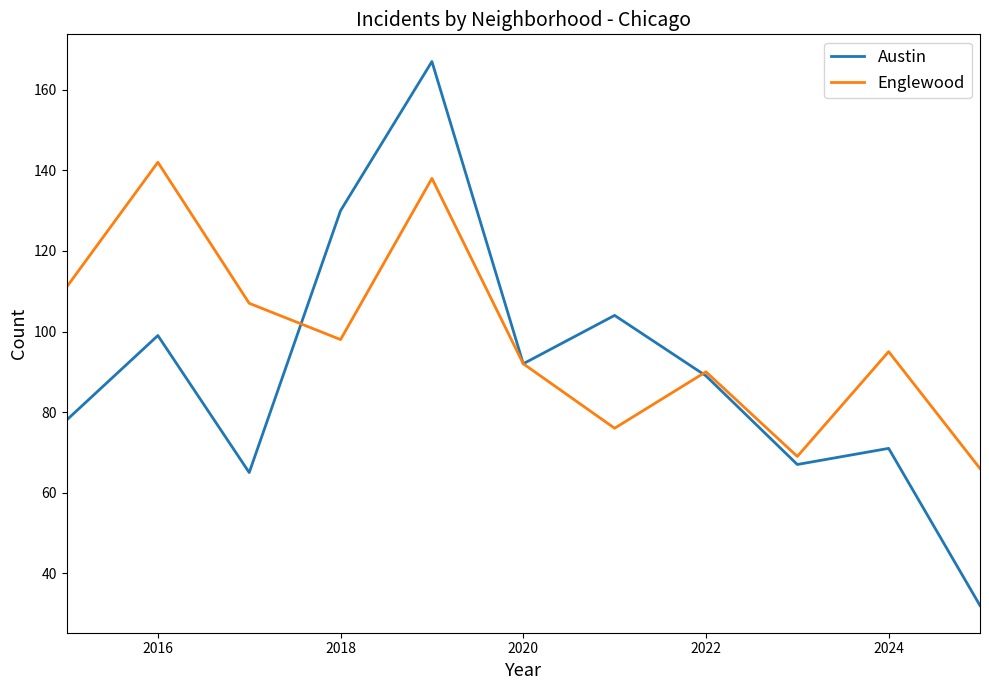

What is the greatest value displayed?

167